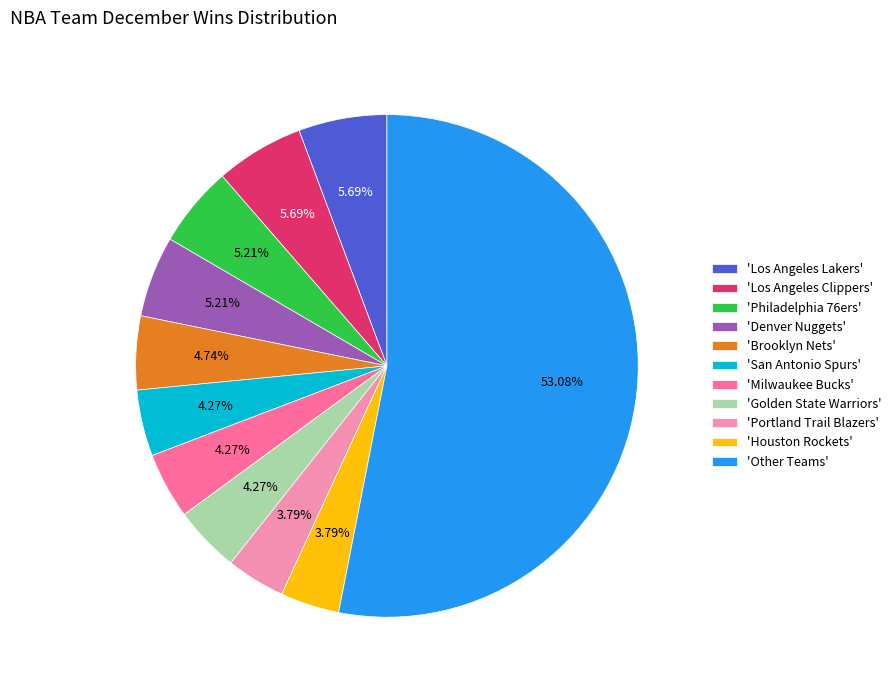

Does any single category account for the majority?

Yes